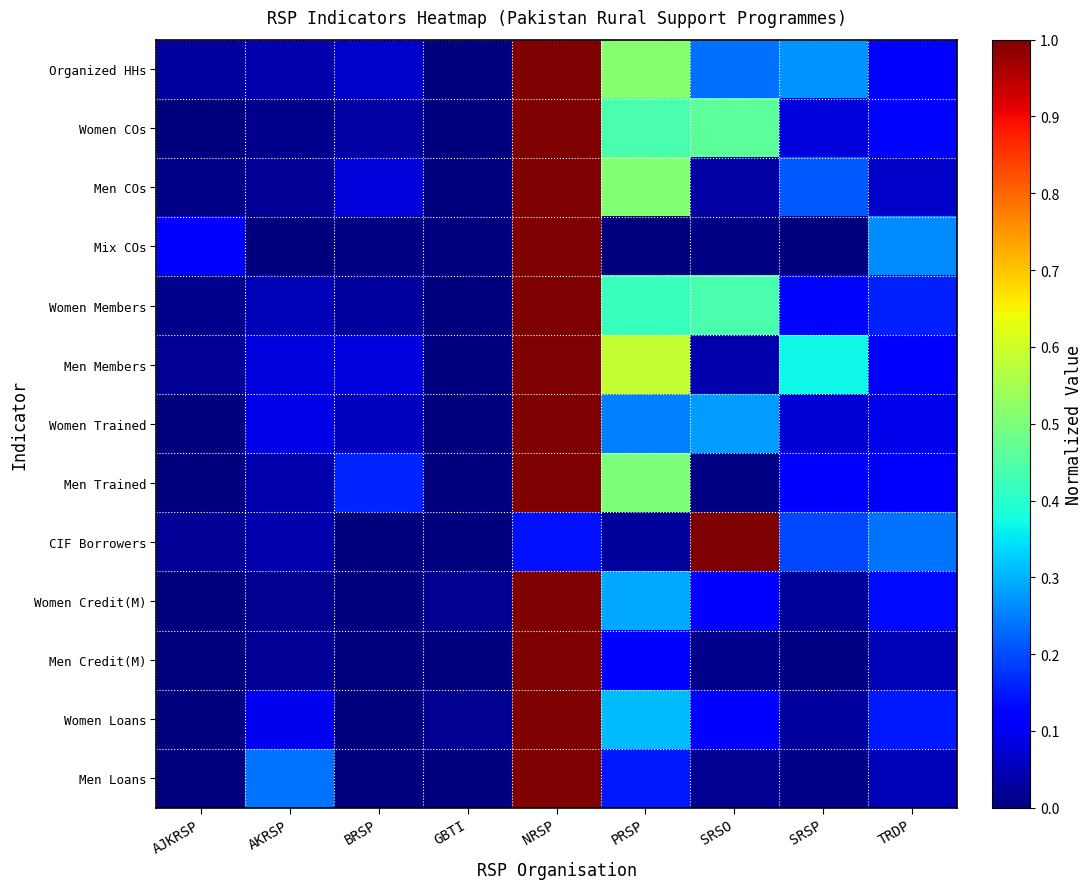

Reading left to right, extract all data points from this chart.

Organized HHs: AJKRSP=0.0	AKRSP=0.0	BRSP=0.1	GBTI=0.0	NRSP=1.0	PRSP=0.5	SRSO=0.2	SRSP=0.3	TRDP=0.1
Women COs: AJKRSP=0.0	AKRSP=0.0	BRSP=0.0	GBTI=0.0	NRSP=1.0	PRSP=0.4	SRSO=0.5	SRSP=0.1	TRDP=0.1
Men COs: AJKRSP=0.0	AKRSP=0.0	BRSP=0.1	GBTI=0.0	NRSP=1.0	PRSP=0.5	SRSO=0.0	SRSP=0.2	TRDP=0.1
Mix COs: AJKRSP=0.1	AKRSP=0.0	BRSP=0.0	GBTI=0.0	NRSP=1.0	PRSP=0.0	SRSO=0.0	SRSP=0.0	TRDP=0.3
Women Members: AJKRSP=0.0	AKRSP=0.1	BRSP=0.0	GBTI=0.0	NRSP=1.0	PRSP=0.4	SRSO=0.4	SRSP=0.1	TRDP=0.2
Men Members: AJKRSP=0.0	AKRSP=0.1	BRSP=0.1	GBTI=0.0	NRSP=1.0	PRSP=0.6	SRSO=0.0	SRSP=0.4	TRDP=0.1
Women Trained: AJKRSP=0.0	AKRSP=0.1	BRSP=0.1	GBTI=0.0	NRSP=1.0	PRSP=0.3	SRSO=0.3	SRSP=0.1	TRDP=0.1
Men Trained: AJKRSP=0.0	AKRSP=0.0	BRSP=0.2	GBTI=0.0	NRSP=1.0	PRSP=0.5	SRSO=0.0	SRSP=0.1	TRDP=0.1
CIF Borrowers: AJKRSP=0.0	AKRSP=0.0	BRSP=0.0	GBTI=0.0	NRSP=0.1	PRSP=0.0	SRSO=1.0	SRSP=0.2	TRDP=0.2
Women Credit(M): AJKRSP=0.0	AKRSP=0.0	BRSP=0.0	GBTI=0.0	NRSP=1.0	PRSP=0.3	SRSO=0.1	SRSP=0.0	TRDP=0.1
Men Credit(M): AJKRSP=0.0	AKRSP=0.0	BRSP=0.0	GBTI=0.0	NRSP=1.0	PRSP=0.1	SRSO=0.0	SRSP=0.0	TRDP=0.0
Women Loans: AJKRSP=0.0	AKRSP=0.1	BRSP=0.0	GBTI=0.0	NRSP=1.0	PRSP=0.3	SRSO=0.1	SRSP=0.0	TRDP=0.2
Men Loans: AJKRSP=0.0	AKRSP=0.2	BRSP=0.0	GBTI=0.0	NRSP=1.0	PRSP=0.1	SRSO=0.0	SRSP=0.0	TRDP=0.0